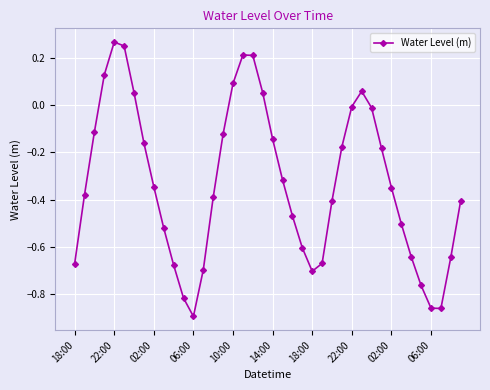

How many values are below zero?

31